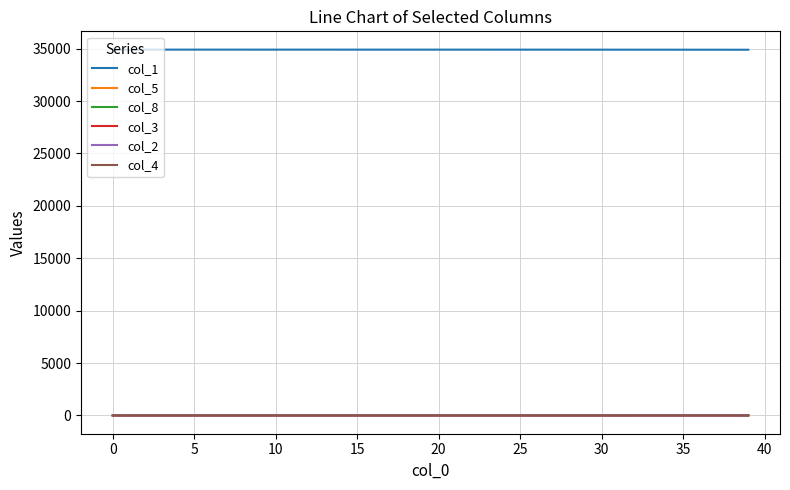

What is the greatest value displayed?

34906.0